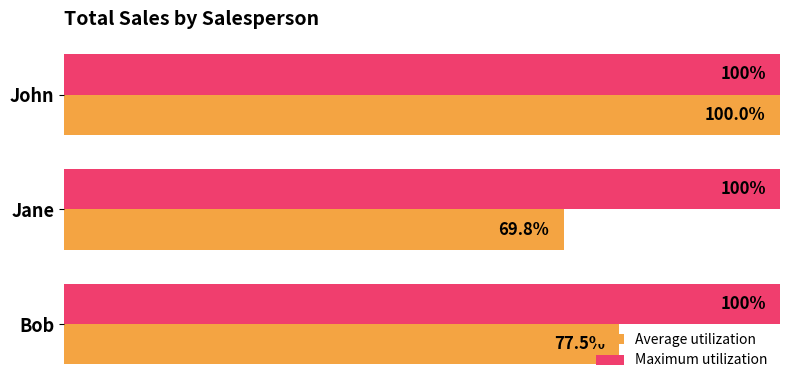

What are all the series names shown in the legend?

Average utilization, Maximum utilization